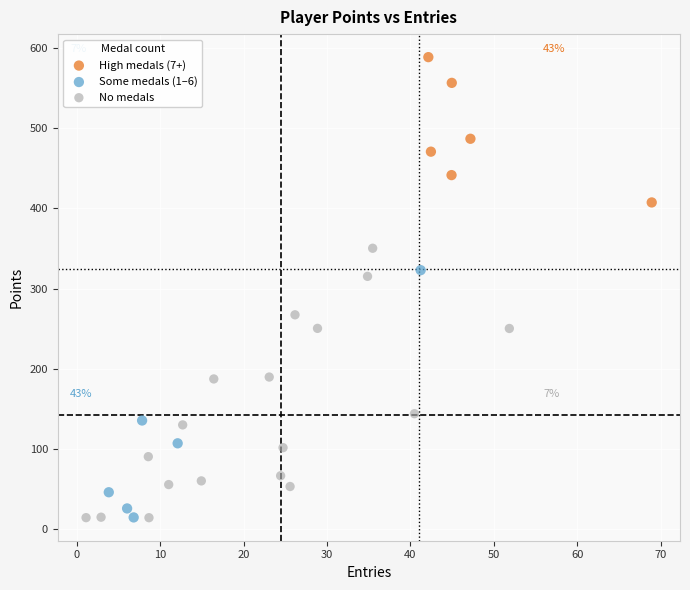

What are all the series names shown in the legend?

High medals (7+), Some medals (1–6), No medals